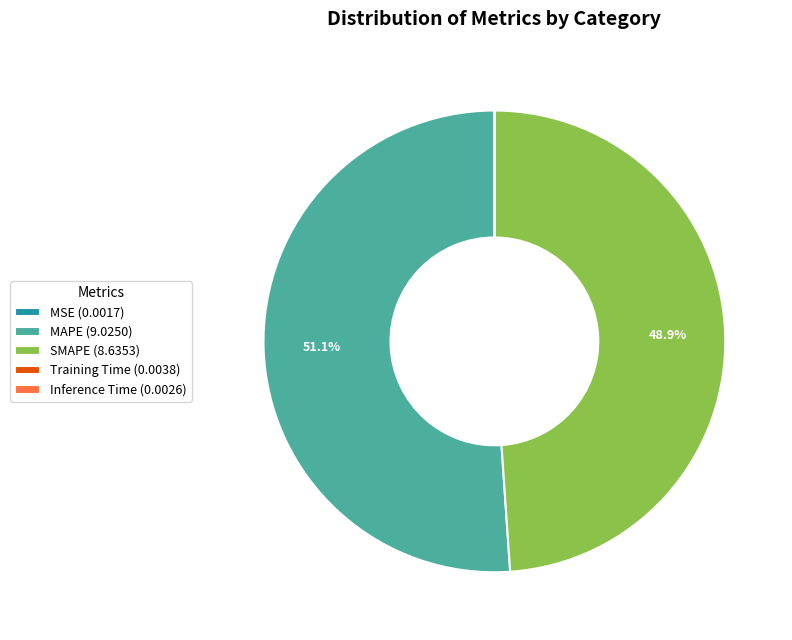

Does any single category account for the majority?

Yes